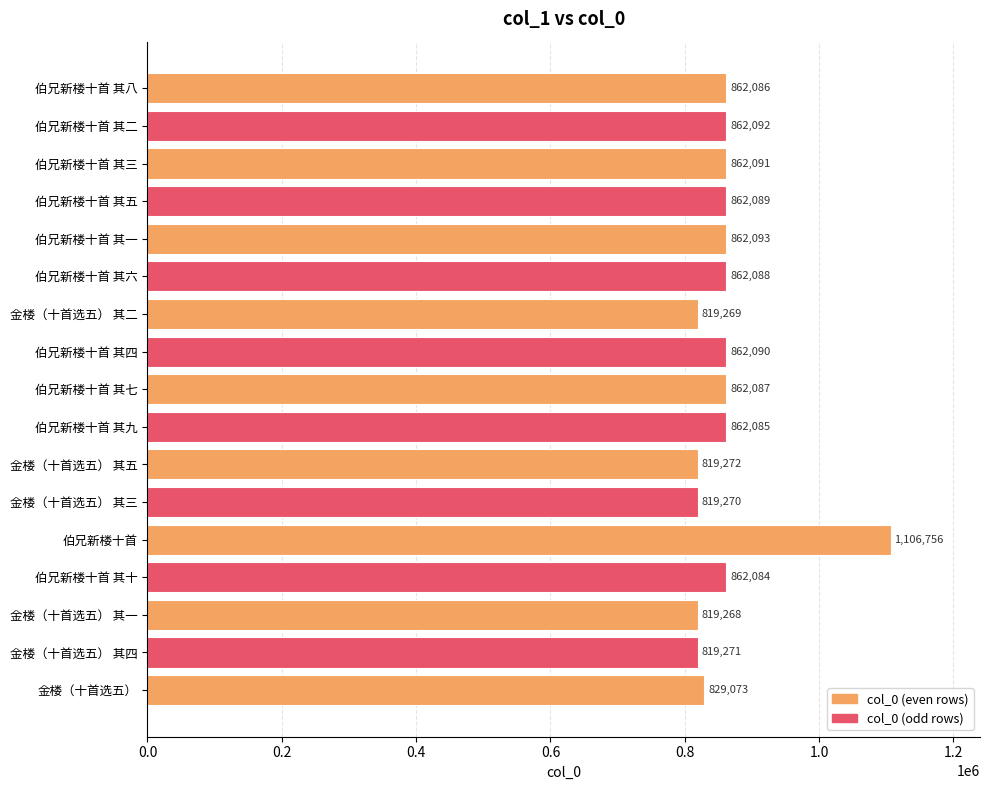

What is the smallest value displayed?

819268